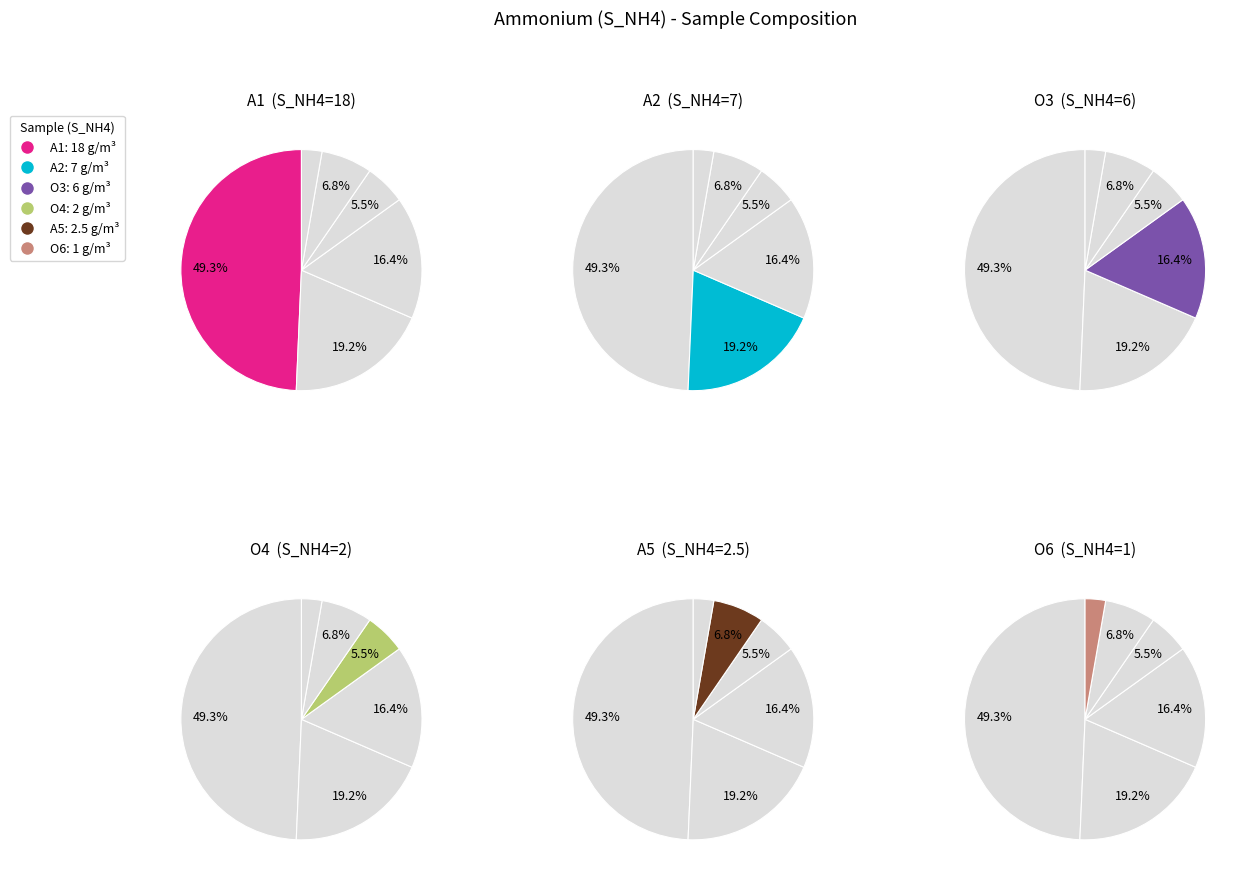

How many slices are in this pie chart?

6